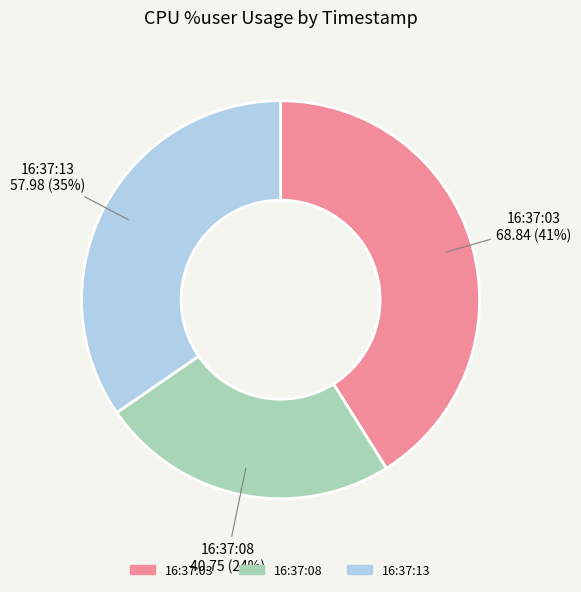

Which category has the biggest portion of the pie?

16:37:03